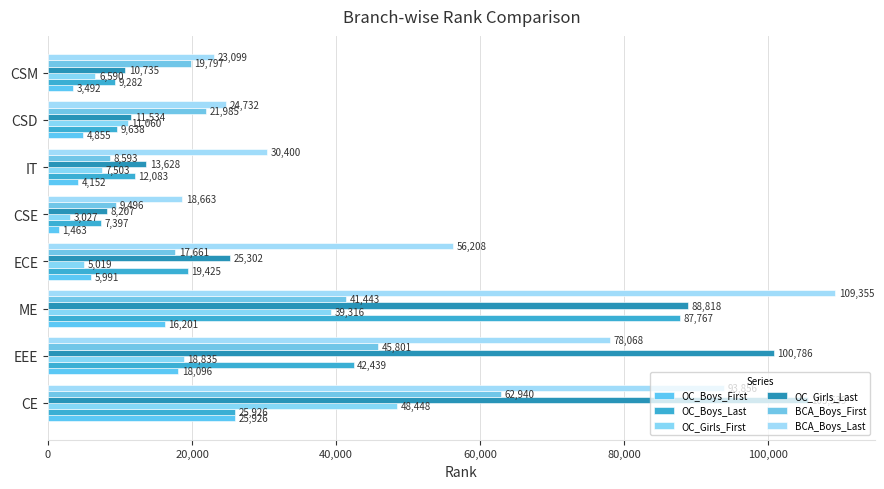

What is the difference between the maximum and minimum values in the OC_Girls_Last series?

97332